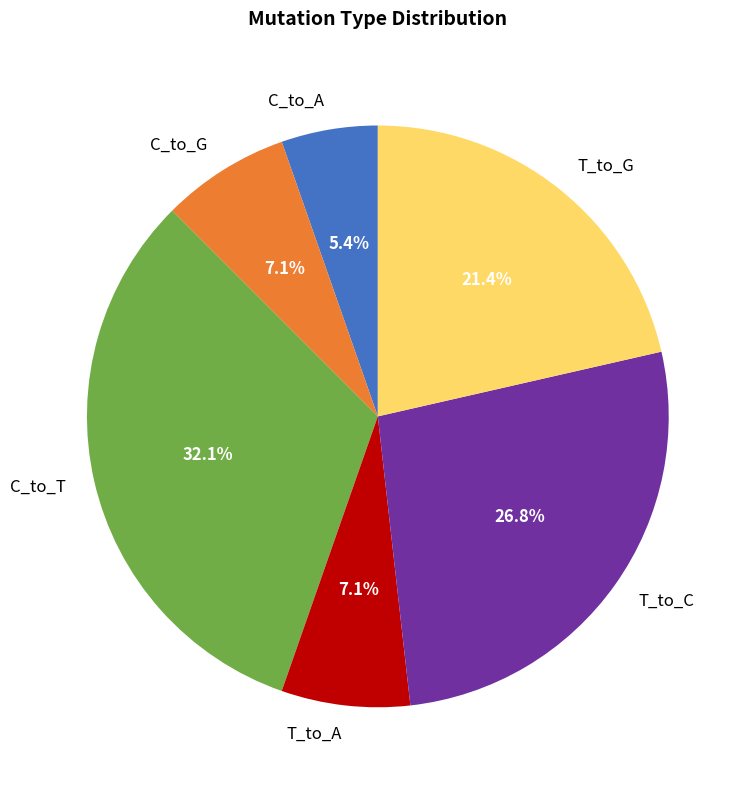

True or false: C_to_A accounts for 1% of the total.

False